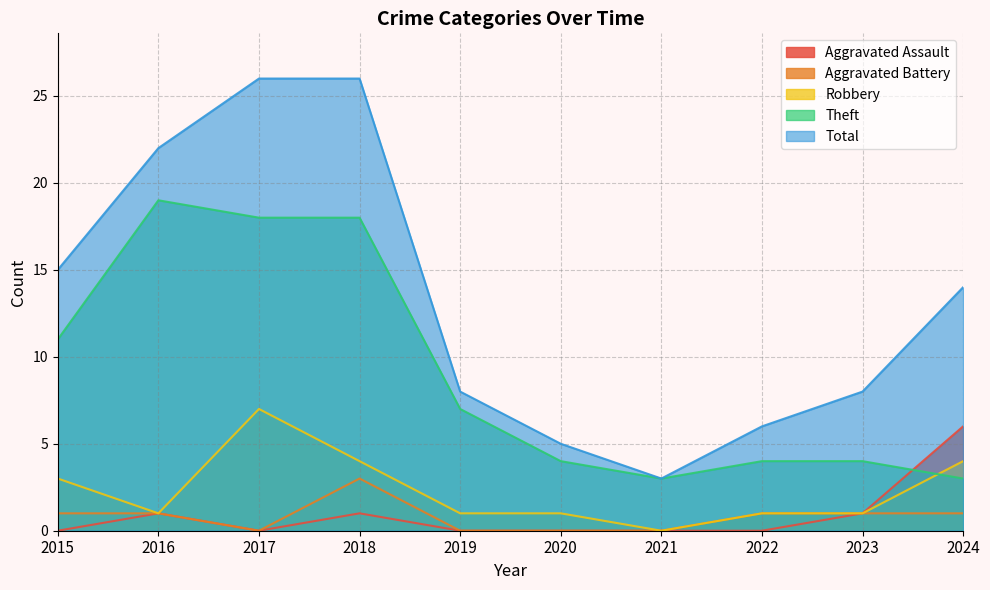

True or false: Total and Robbery cross at least once.

False